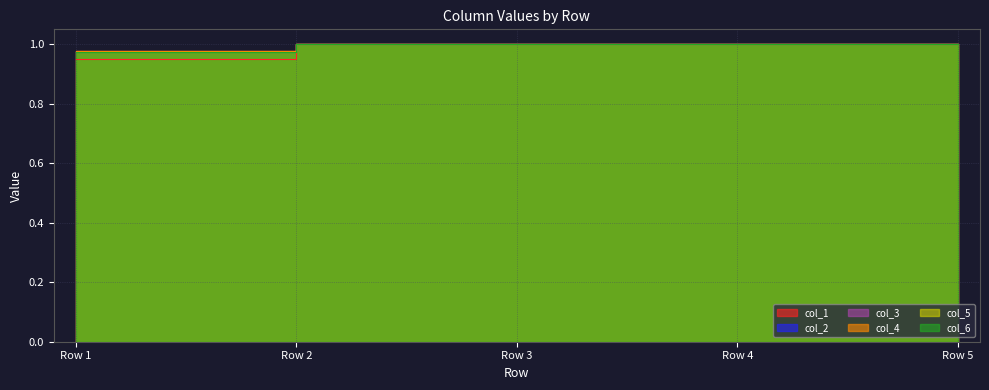

Reading right to left, transcribe all the data shown in this chart.

col_1: Row 5=1.0	Row 4=1.0	Row 3=1.0	Row 2=1.0	Row 1=1.0
col_2: Row 5=1.0	Row 4=1.0	Row 3=1.0	Row 2=1.0	Row 1=1.0
col_3: Row 5=1.0	Row 4=1.0	Row 3=1.0	Row 2=1.0	Row 1=0.9
col_4: Row 5=1.0	Row 4=1.0	Row 3=1.0	Row 2=1.0	Row 1=1.0
col_5: Row 5=1.0	Row 4=1.0	Row 3=1.0	Row 2=1.0	Row 1=1.0
col_6: Row 5=1.0	Row 4=1.0	Row 3=1.0	Row 2=1.0	Row 1=1.0